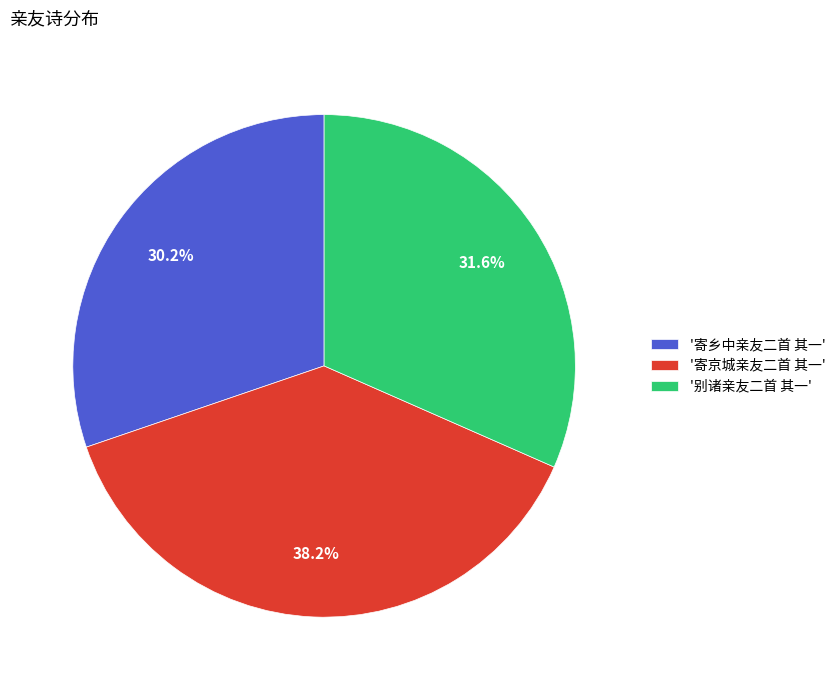

Does '寄京城亲友二首 其一' represent more than half of the total?

No